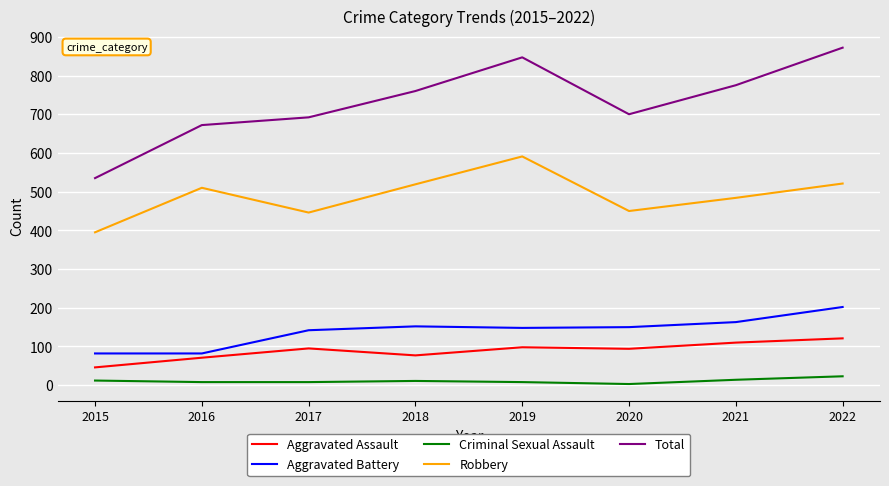

True or false: Criminal Sexual Assault and Robbery cross at least once.

False